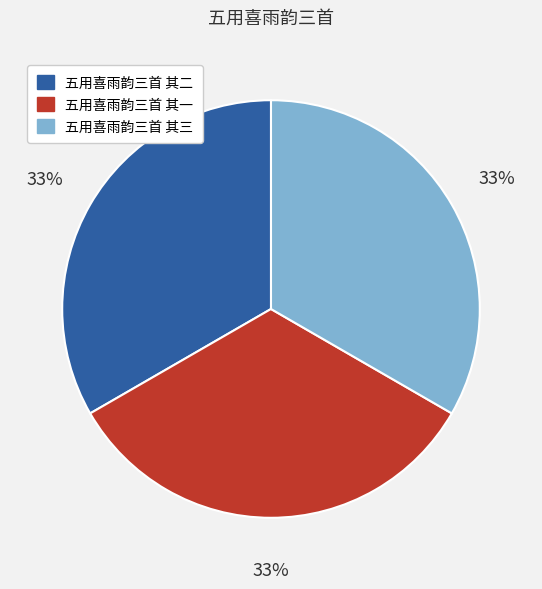

What percentage is the 五用喜雨韵三首 其一 slice, to the nearest percent?

33%